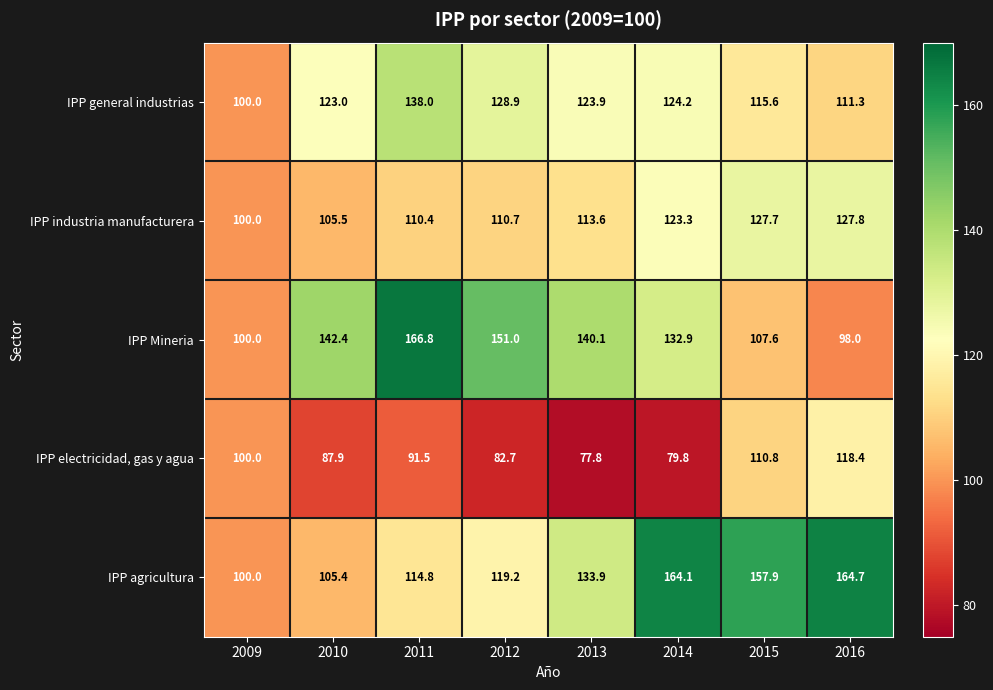

At how many categories does at least one series exceed 79?

8